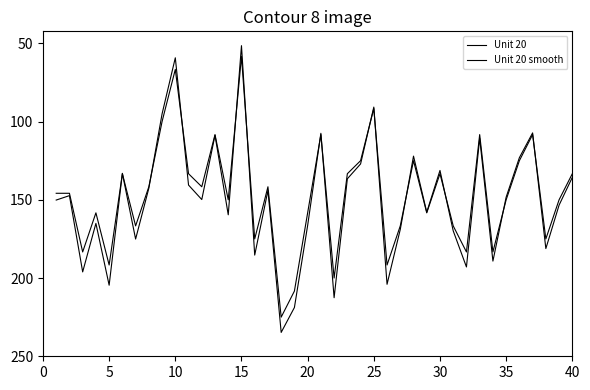

True or false: Unit 20 smooth and Unit 20 cross at least once.

True